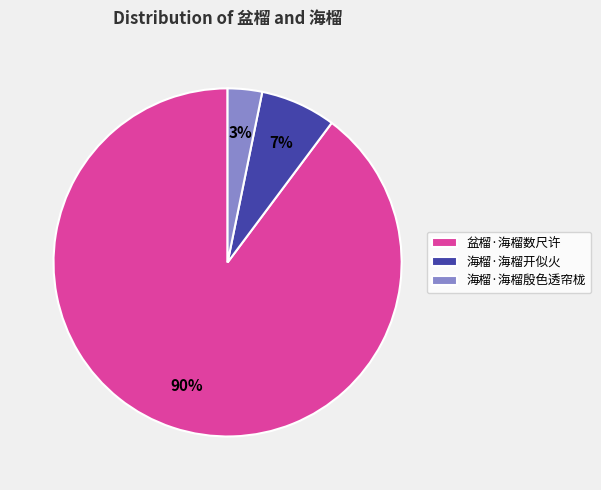

Rank the categories by value from highest to lowest.

盆榴·海榴数尺许, 海榴·海榴开似火, 海榴·海榴殷色透帘栊